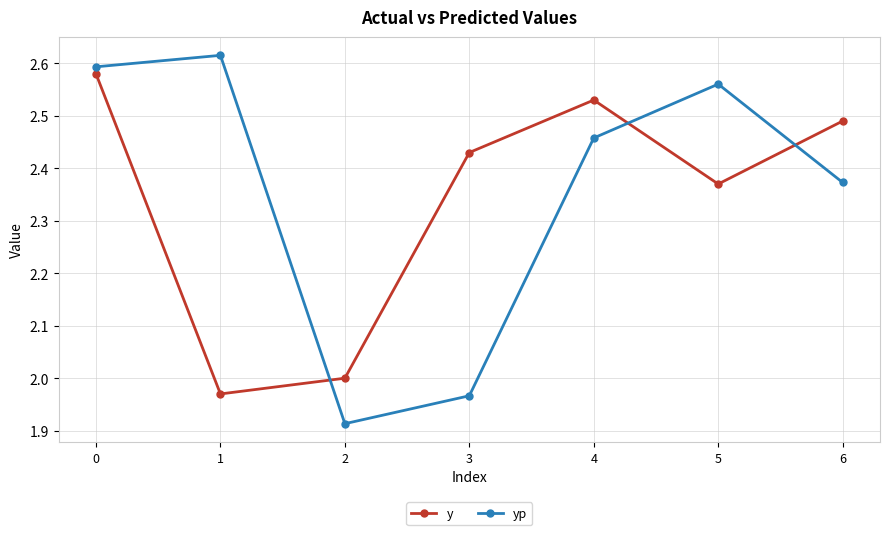

Is it true that yp equals 3.6 at 1?

False